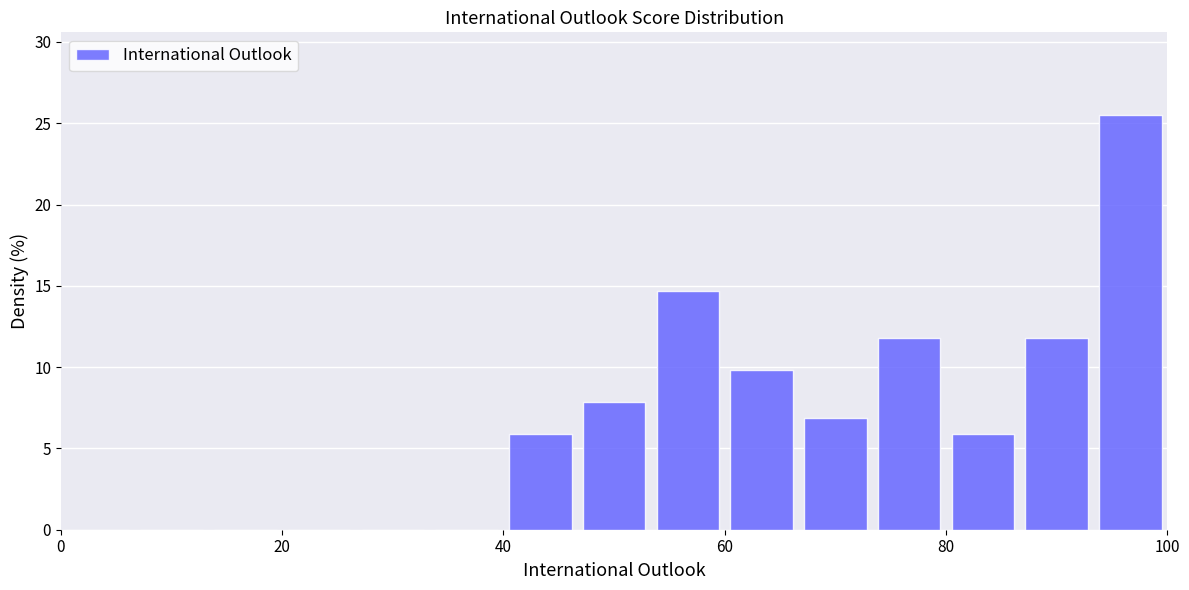

Around what value on the x-axis is the tallest bar? Give the approximate position of its centre, as read against the axis.

96